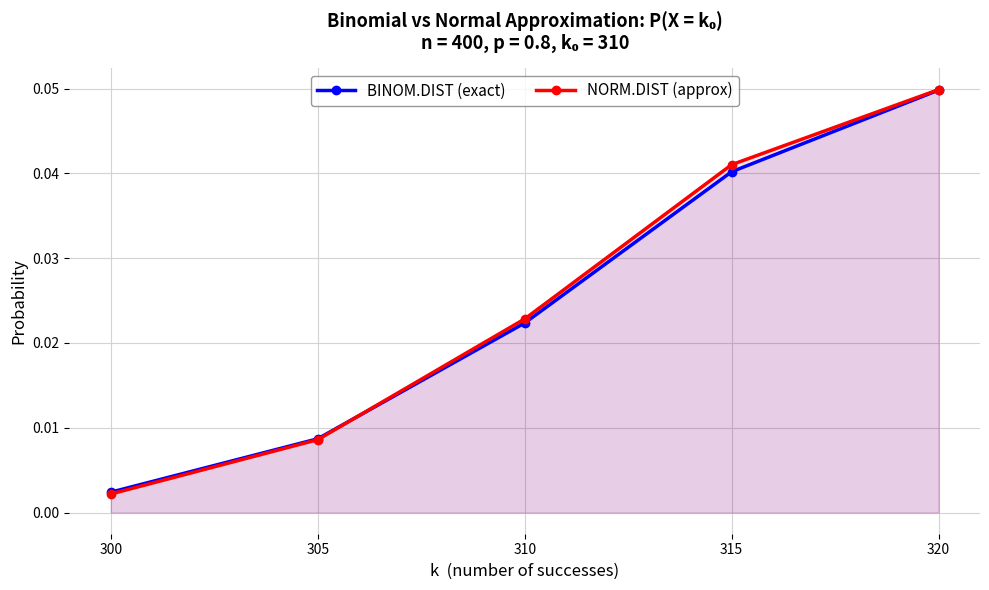

Is it true that BINOM.DIST (exact) equals 0.0 at 300?

False